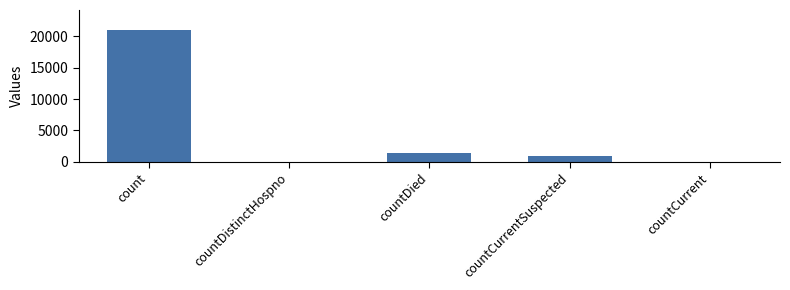

Reading left to right, what are all the values shown in this chart?

count=21050	countDistinctHospno=0	countDied=1405	countCurrentSuspected=1006	countCurrent=0